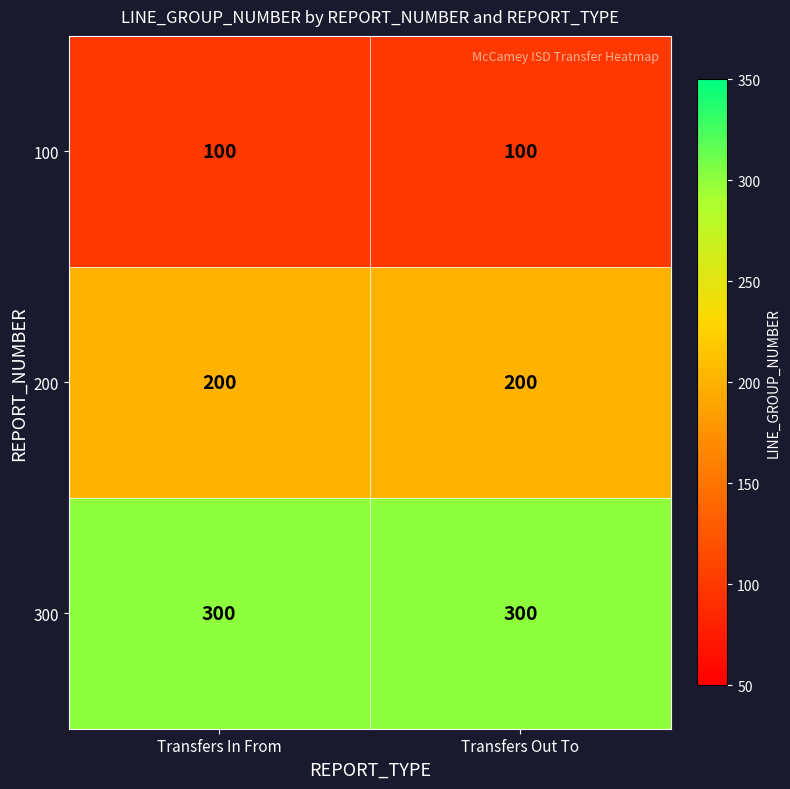

Rank the series by their maximum value, from lowest to highest.

100, 200, 300